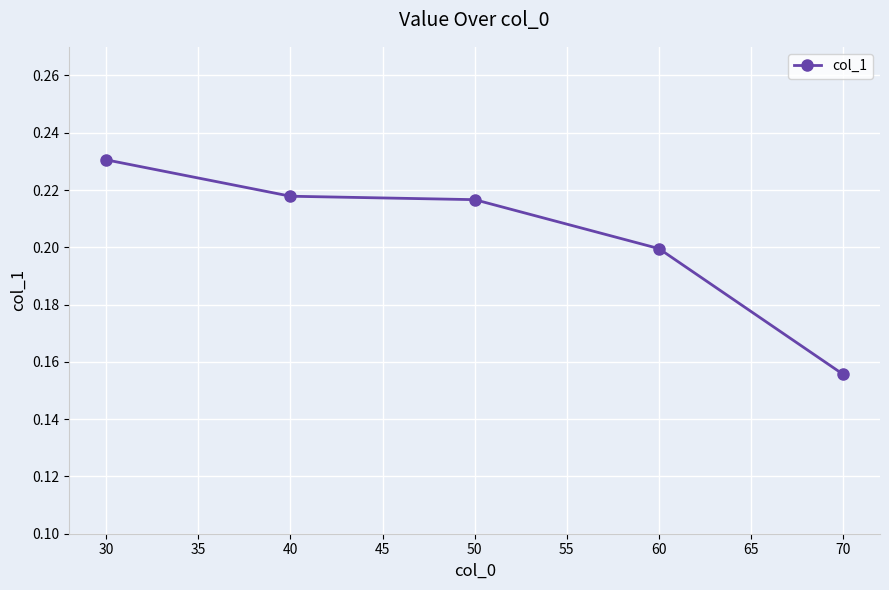

At which category does the chart reach its peak across all series?

30